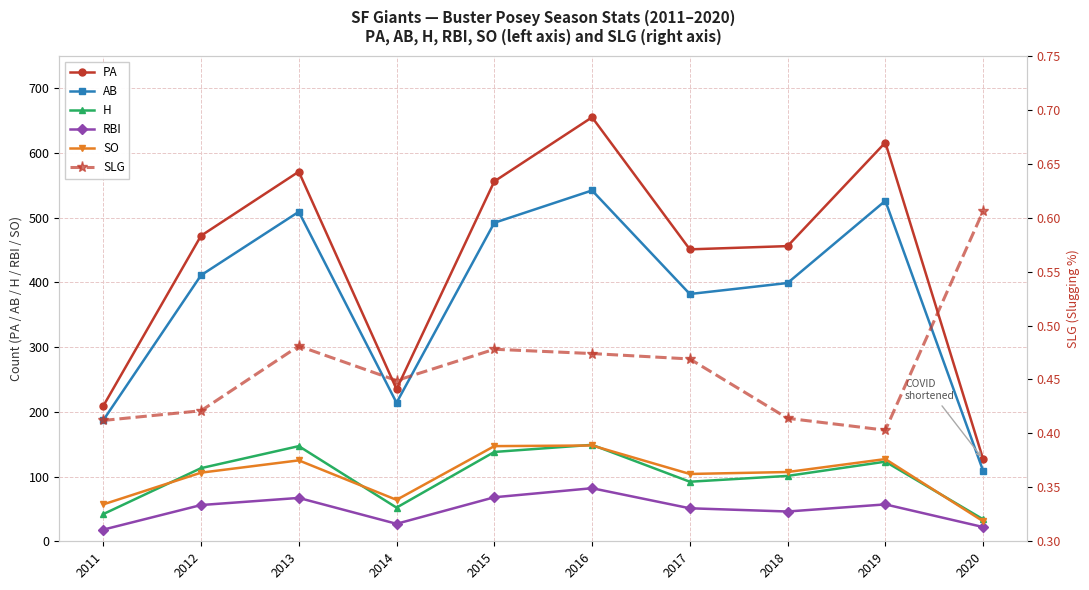

The value of SO at 2018 is 107.0. True or false?

True